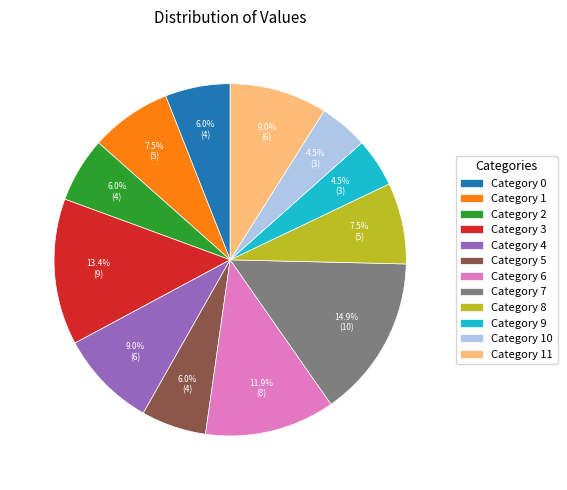

Which has a higher value, Category 6 or Category 8?

Category 6